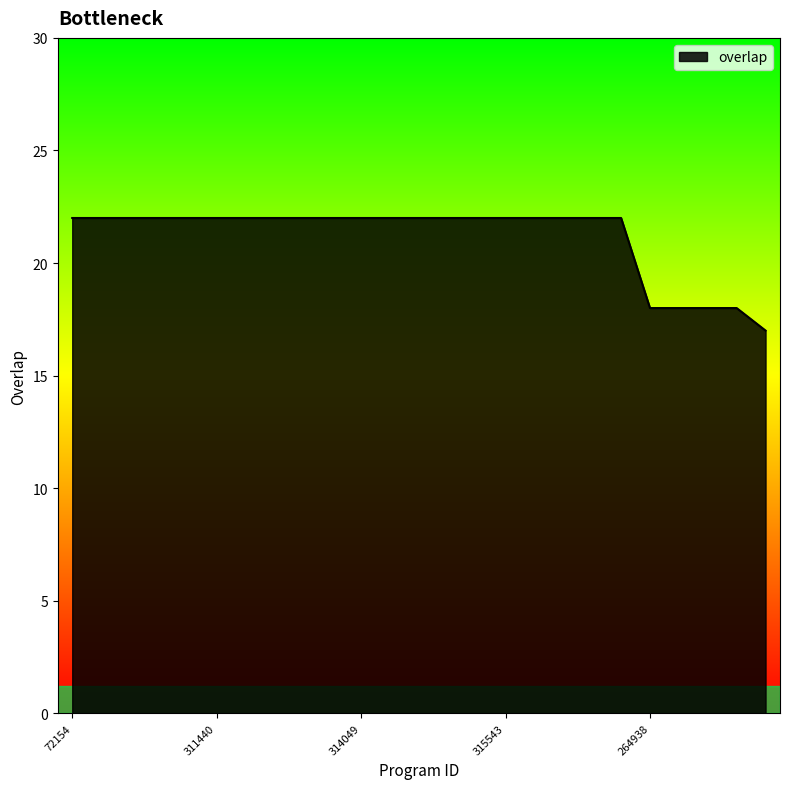

What is the difference between the maximum and minimum values?

5